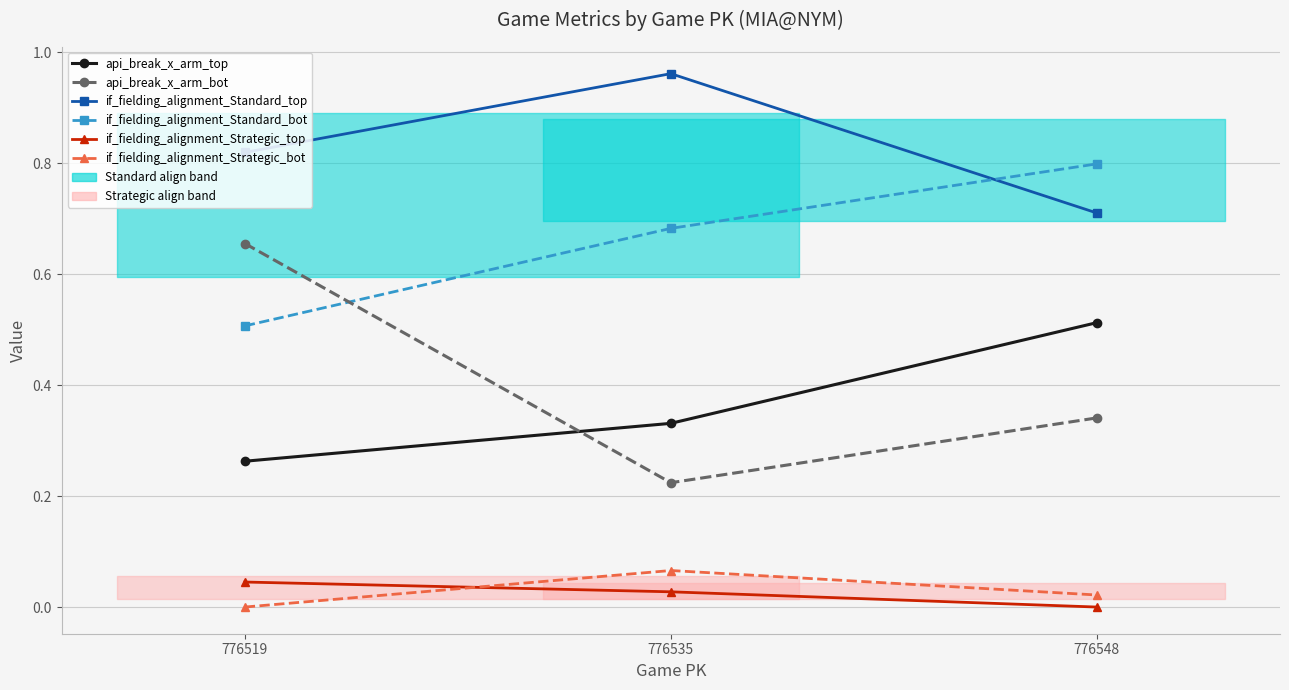

Is it true that if_fielding_alignment_Standard_top equals 0.2 at 776535?

False